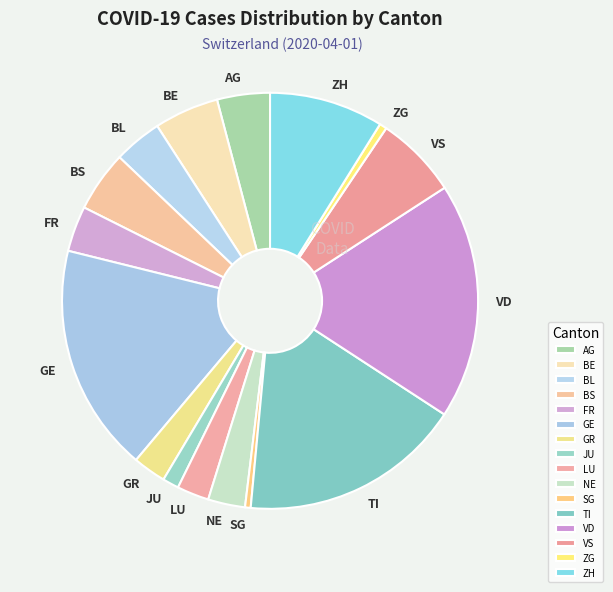

Which slice is the largest?

VD